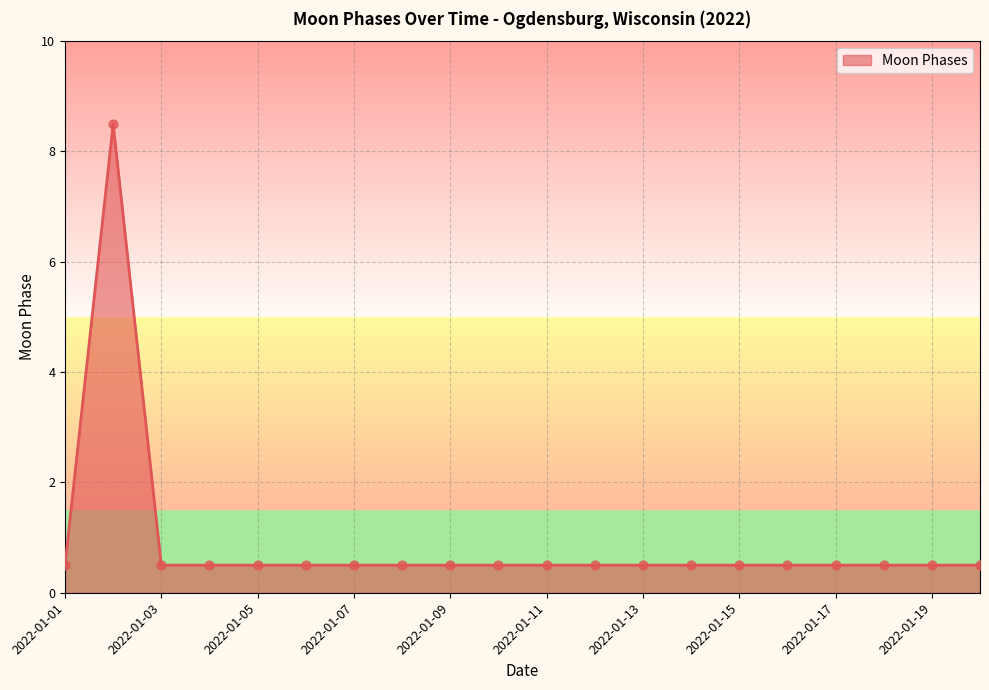

What is the difference between the maximum and minimum values?

8.0